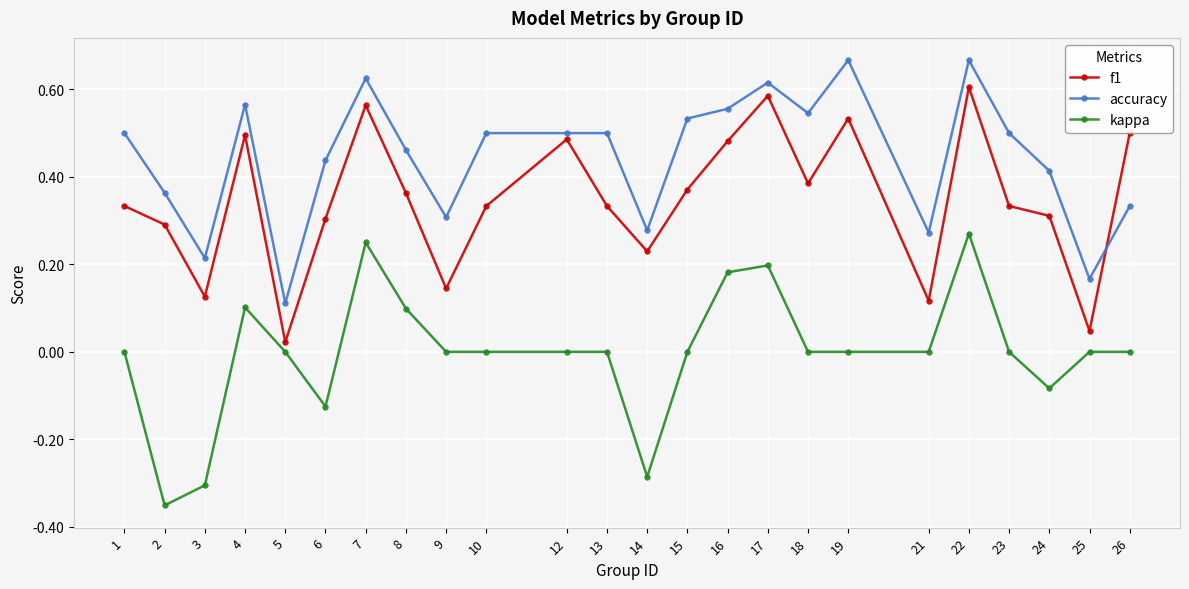

Where is the first local minimum for kappa?

2